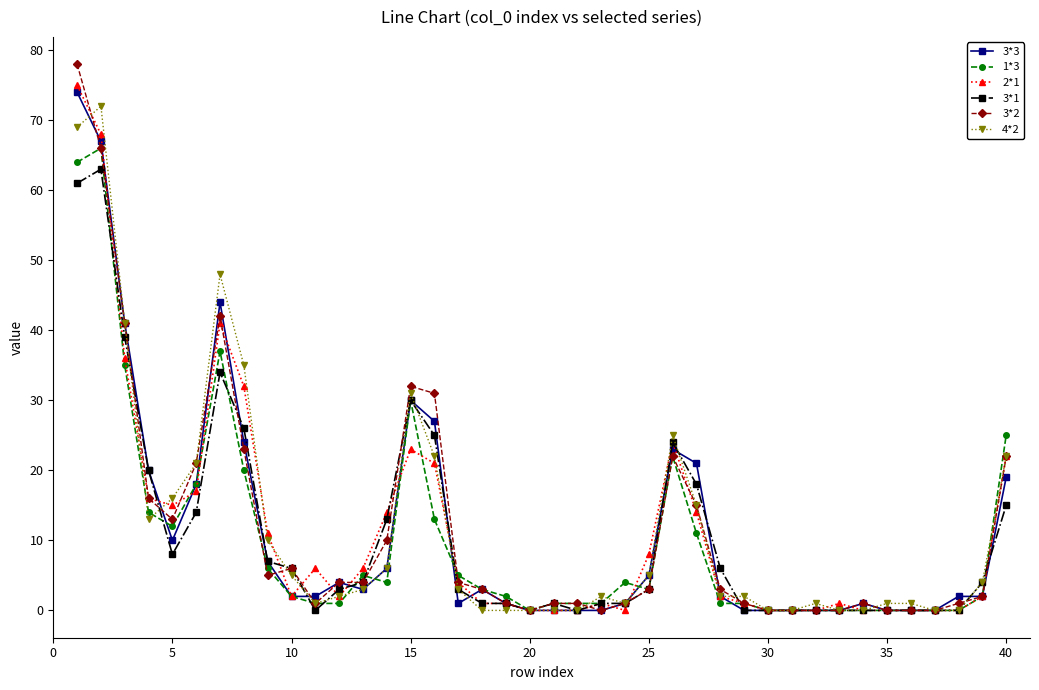

Which series has the widest spread of values?

3*2